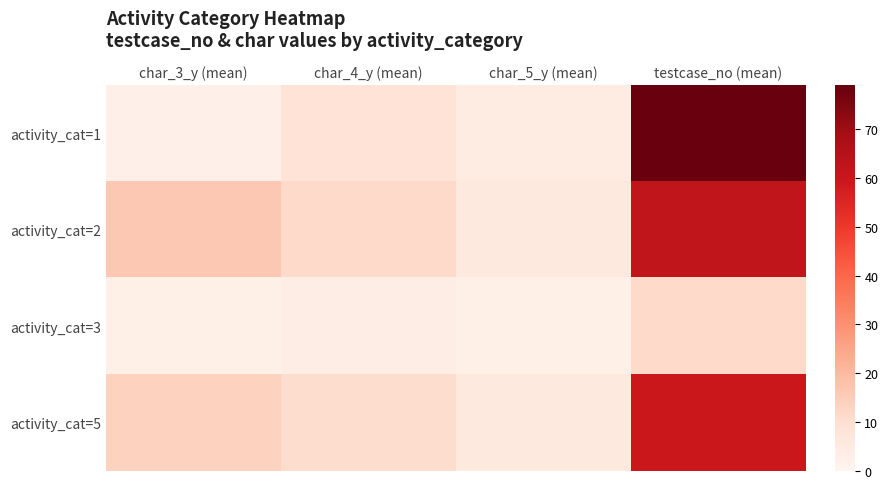

List the series in order of their peak value, highest first.

activity_cat=1, activity_cat=2, activity_cat=5, activity_cat=3